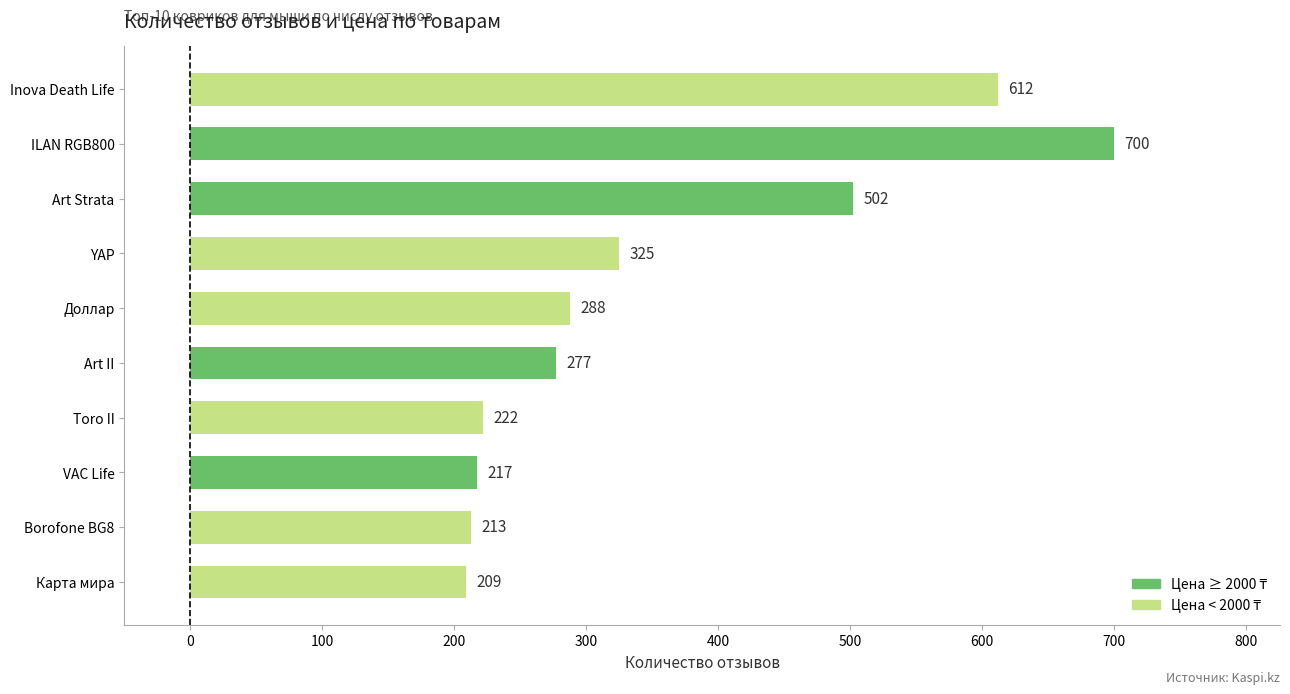

The value at Карта мира is 209. True or false?

True